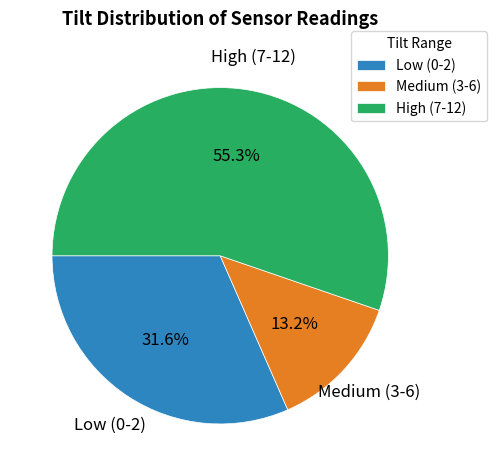

Which slice represents more than half of the pie?

High (7-12)